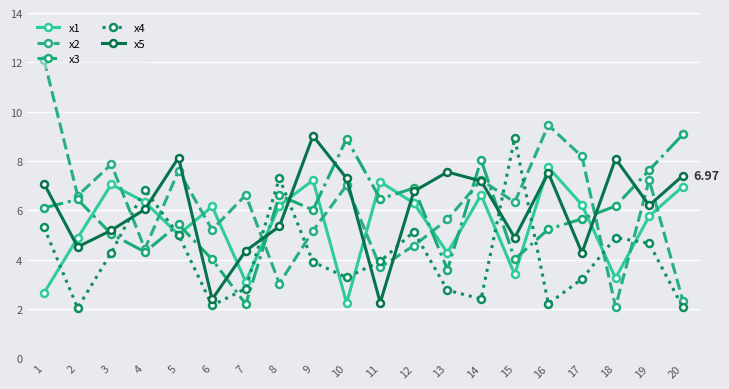

True or false: x5 has more than 2 points higher than both neighbors.

True